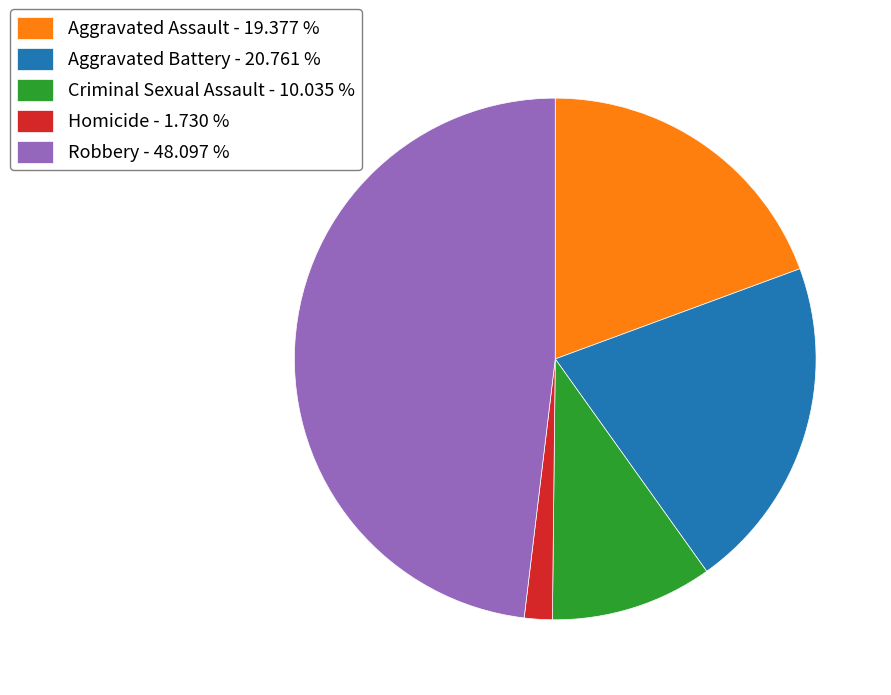

Do Criminal Sexual Assault and Robbery together represent more than half of the pie?

Yes